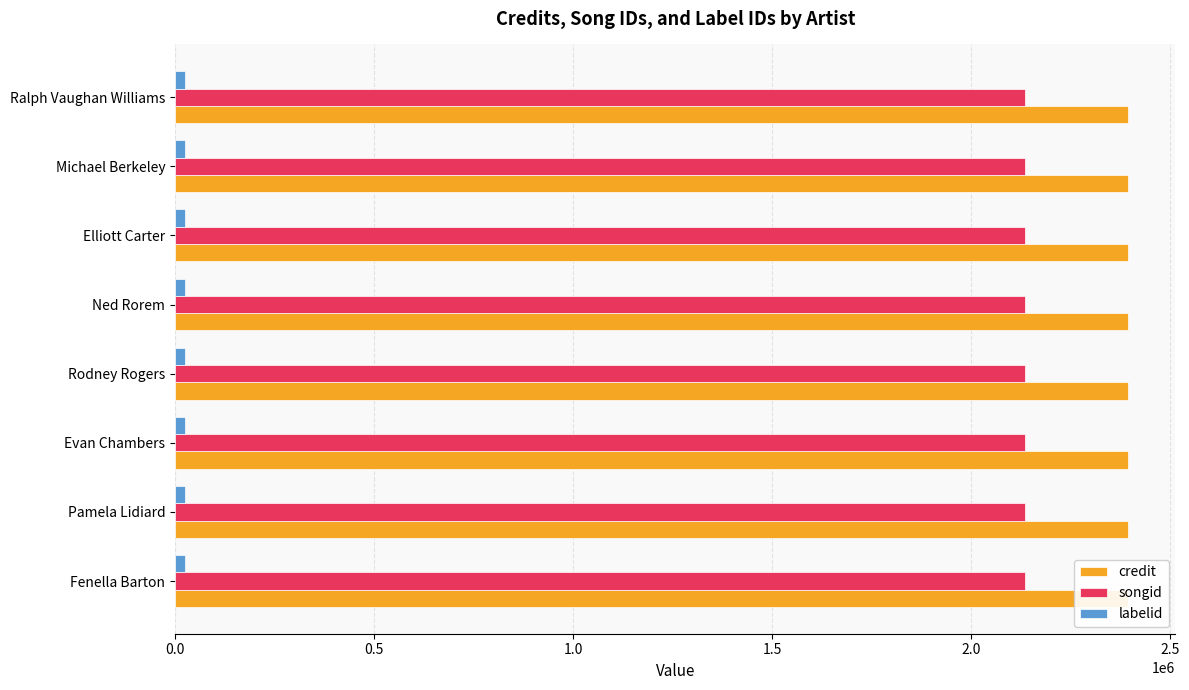

Is the value of songid at Elliott Carter greater than the value of credit at Ralph Vaughan Williams?

No